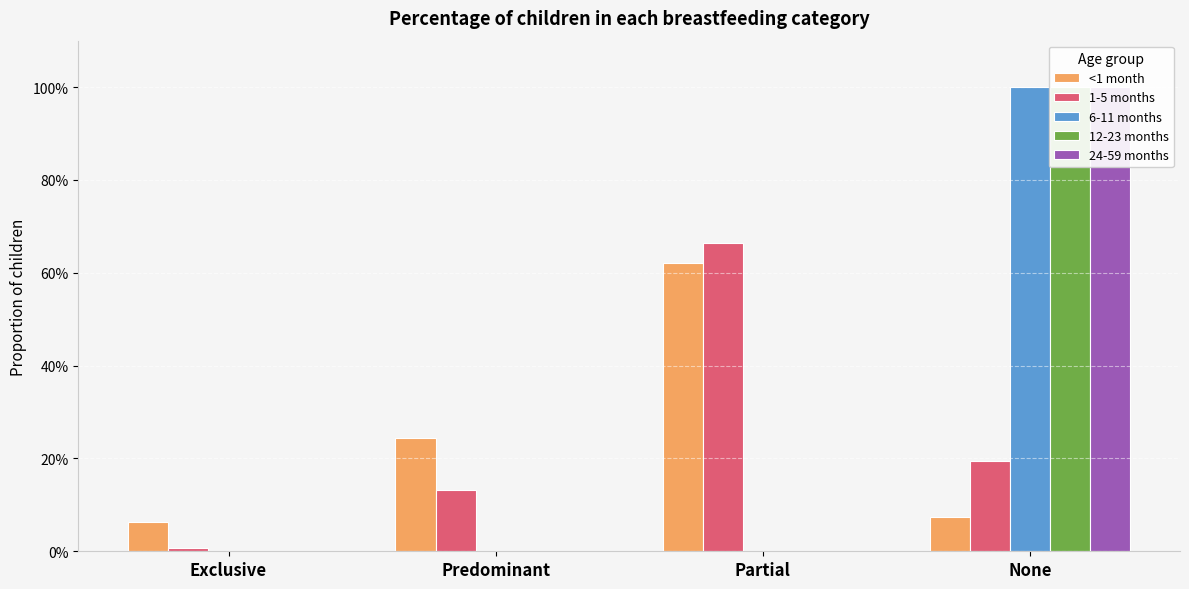

At which category is the sum across all series the highest?

None